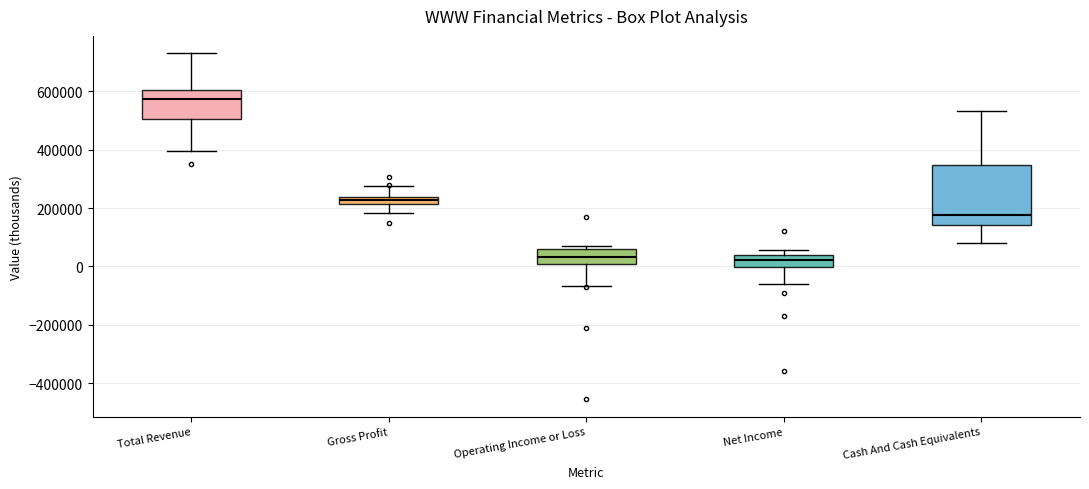

Where is the upper edge of the box for Cash And Cash Equivalents on the y-axis? The values are not printed on the chart, so give them approximately, as read against the axis.

340000